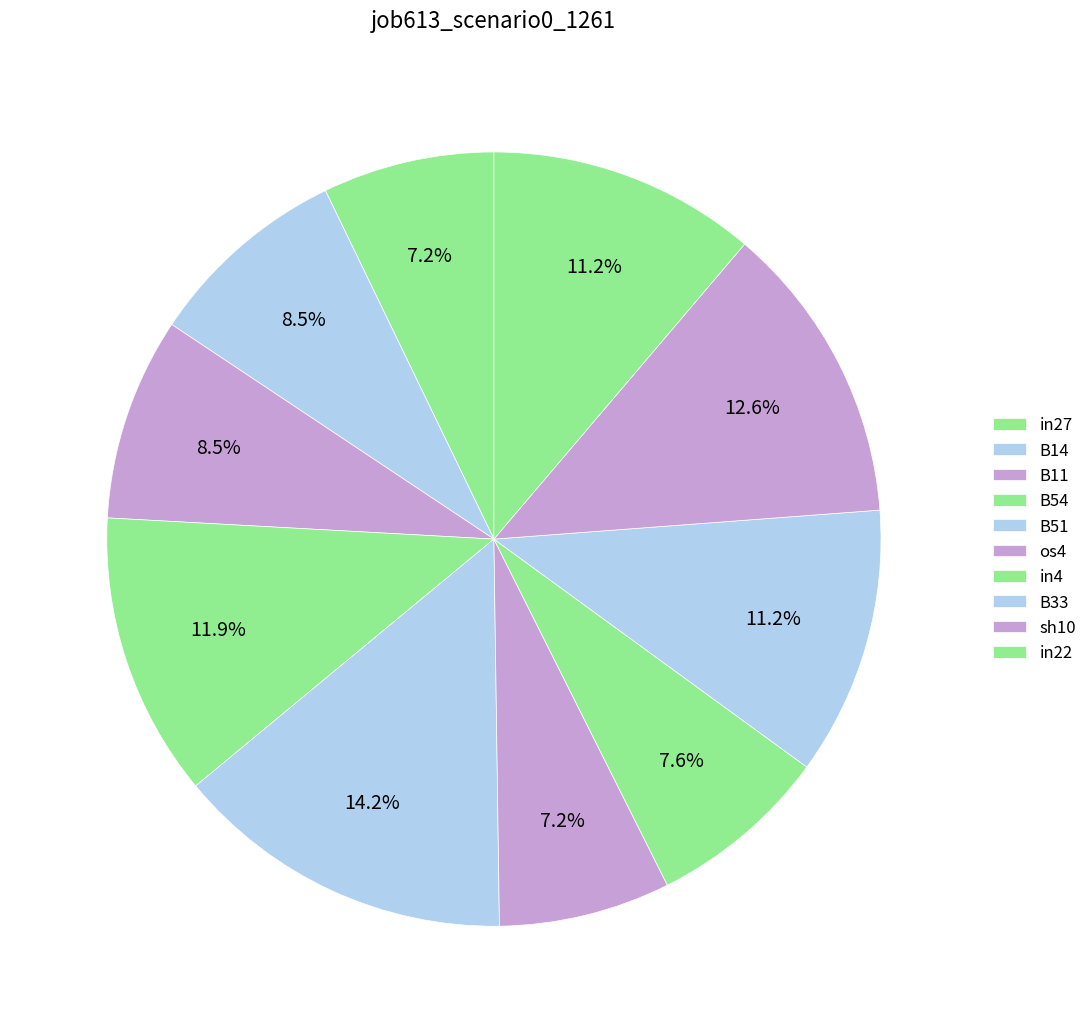

What is the total percentage of in22 and os4?

18.4%